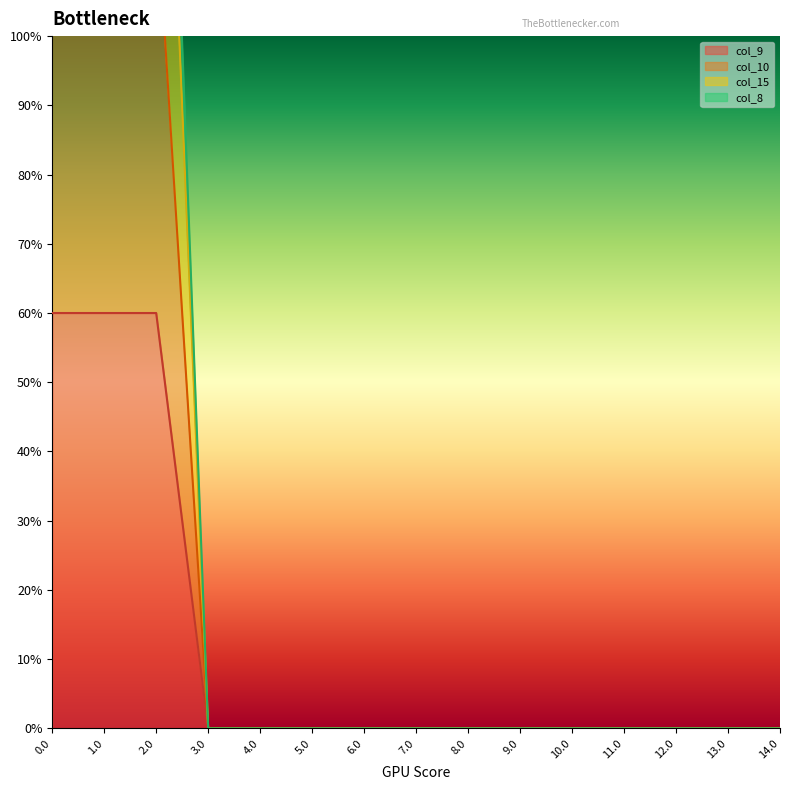

How many data points in col_9 are above 0?

3